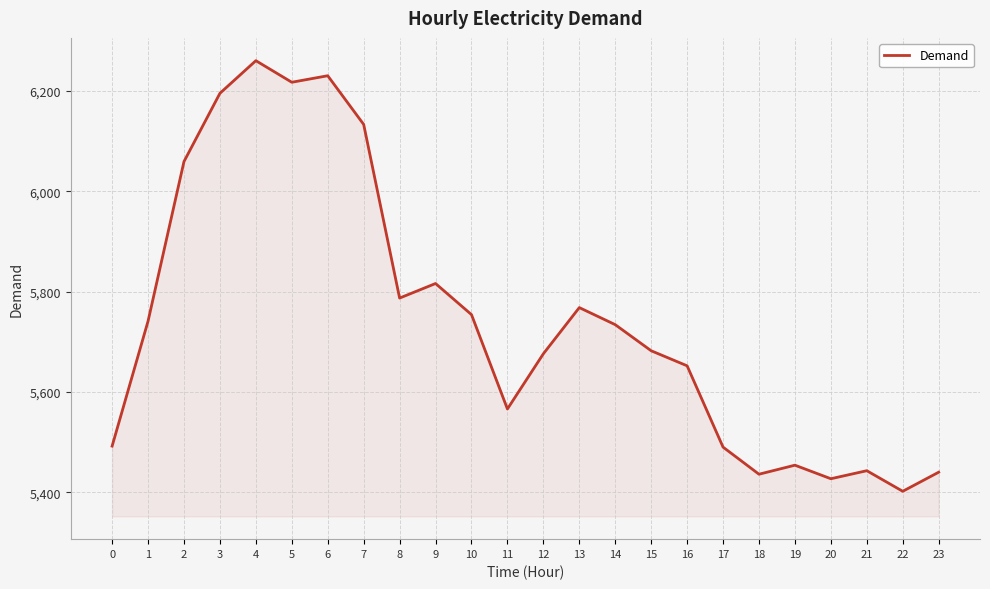

What is the ratio of the value at 14 to the value at 3?

0.9